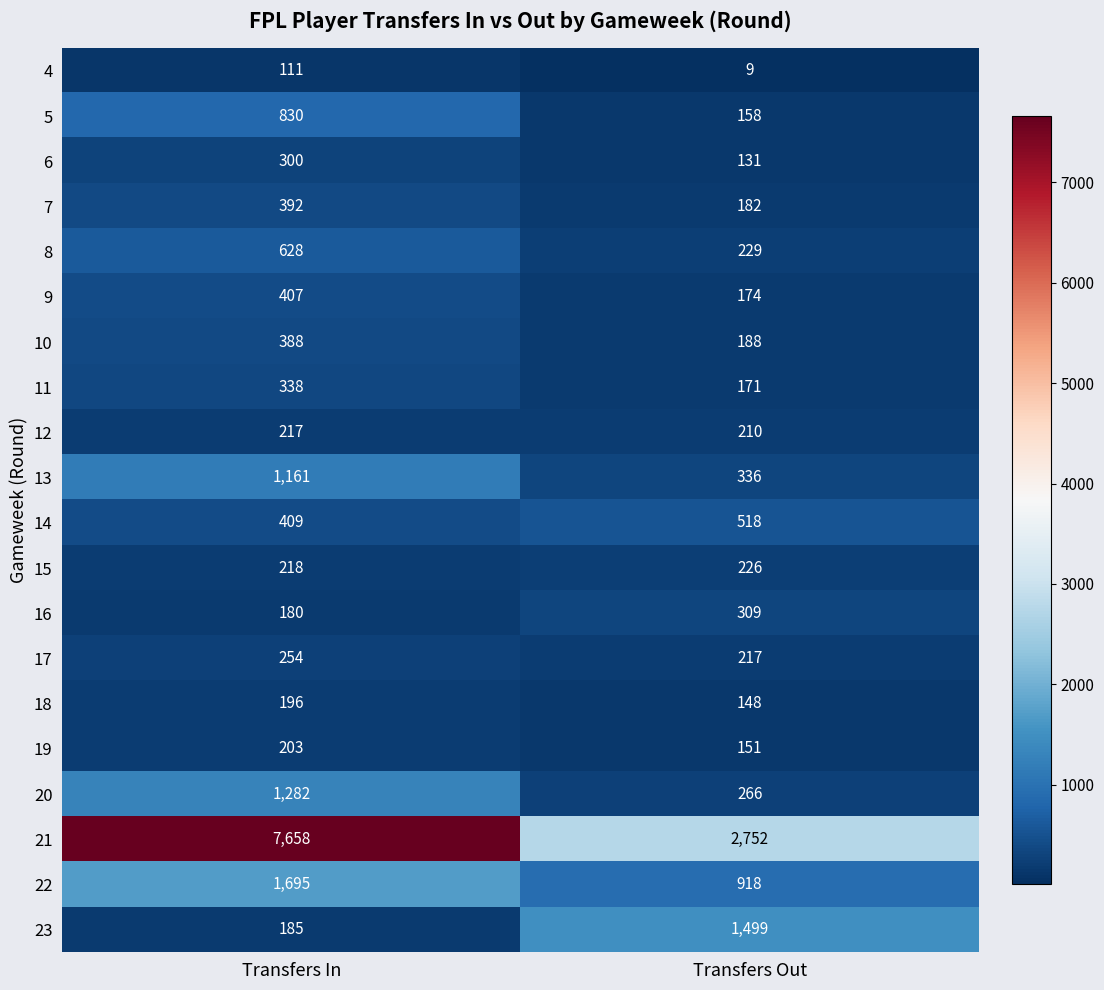

What is the difference between the maximum and minimum values in the 18 series?

48